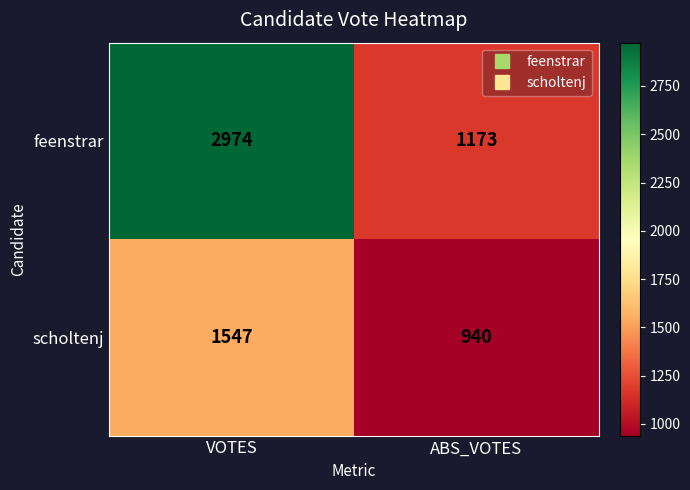

The feenstrar series shows 1173 at ABS_VOTES. True or false?

True